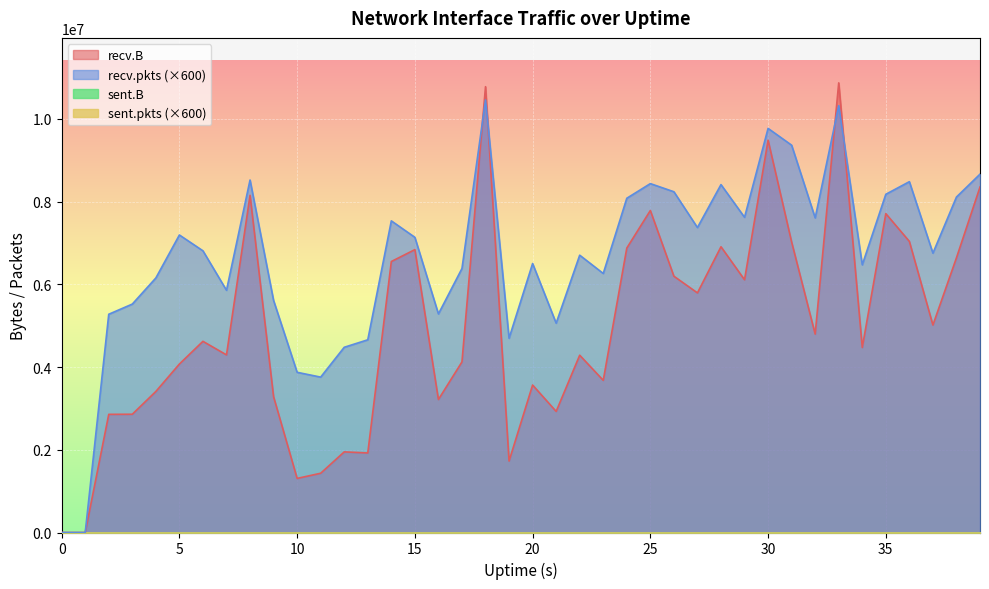

How many intersections are there between recv.pkts and recv.B?

4